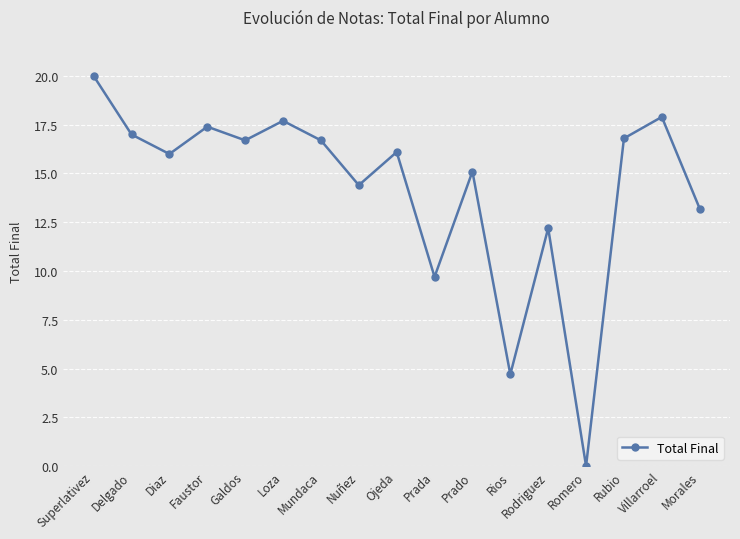

How many points are higher than both their immediate neighbors (excluding endpoints)?

6